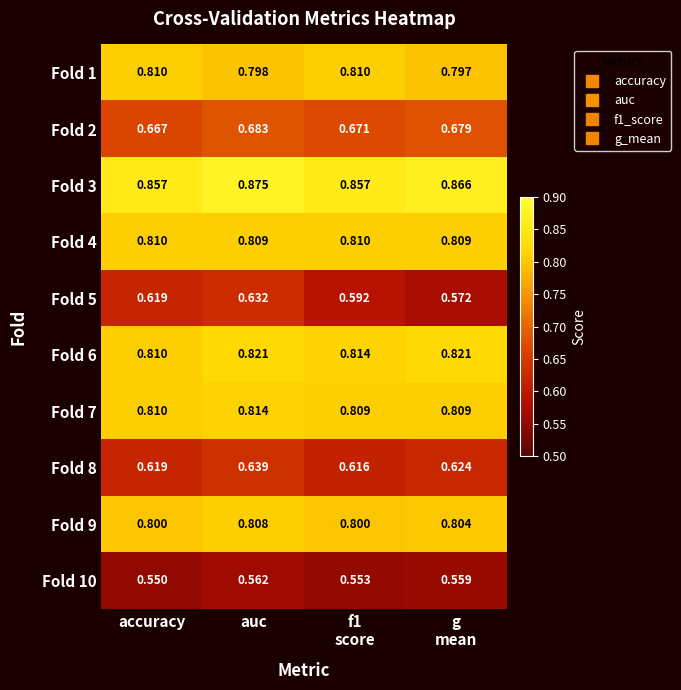

At which category is the sum across all series the highest?

auc